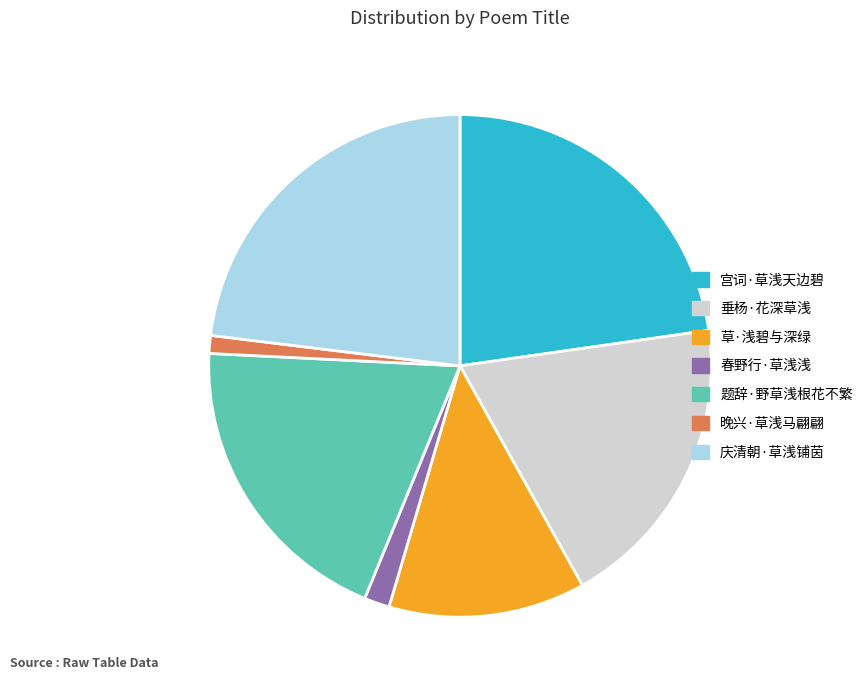

Is the sum of 春野行·草浅浅 and 垂杨·花深草浅 greater than half?

No